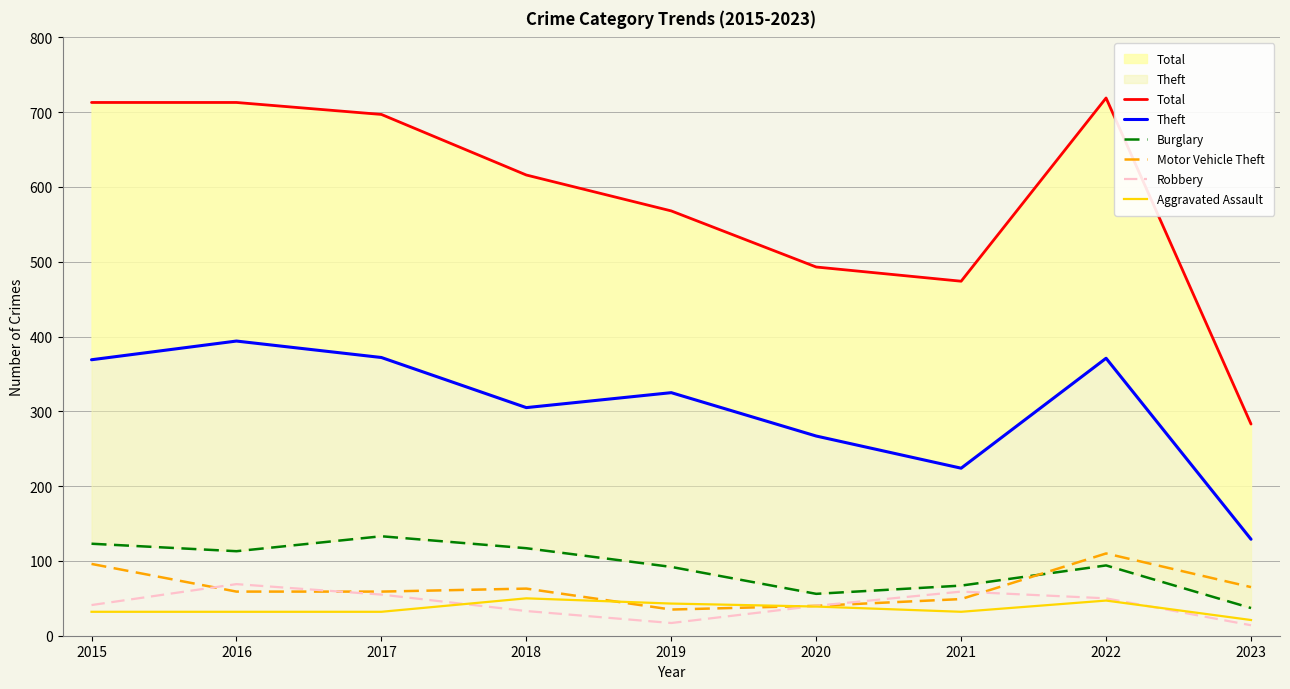

Is it true that Robbery equals 59 at 2021?

True